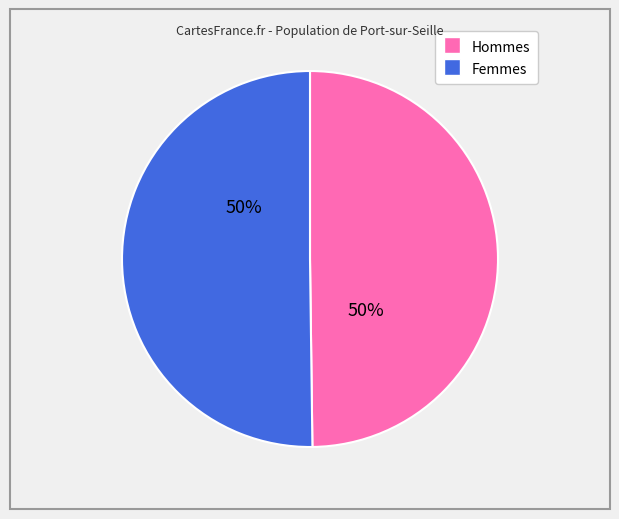

To the nearest percent, what is the average slice percentage?

50%